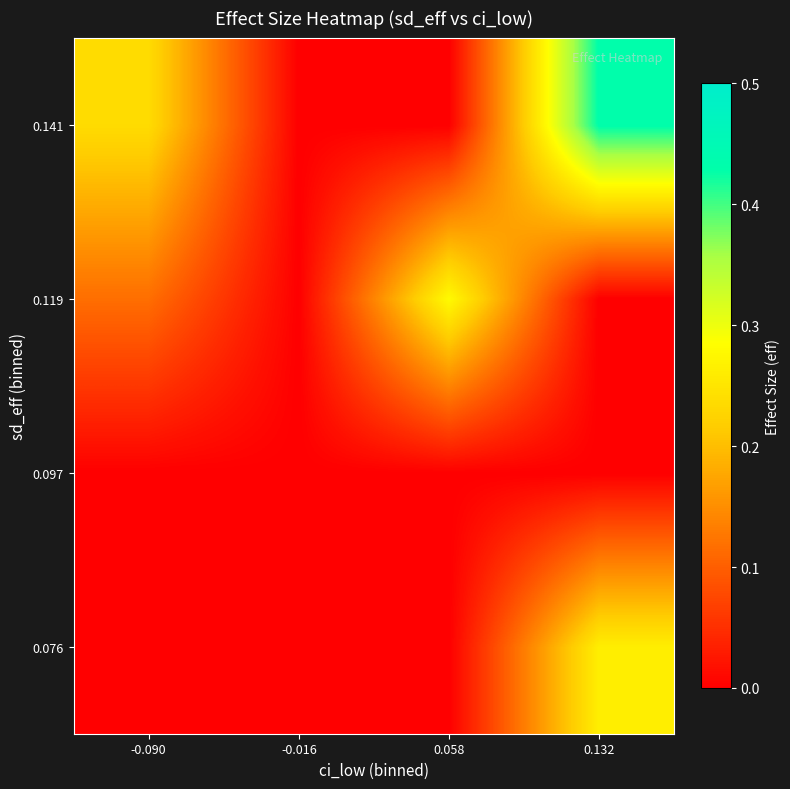

At how many categories does at least one series exceed 0?

3